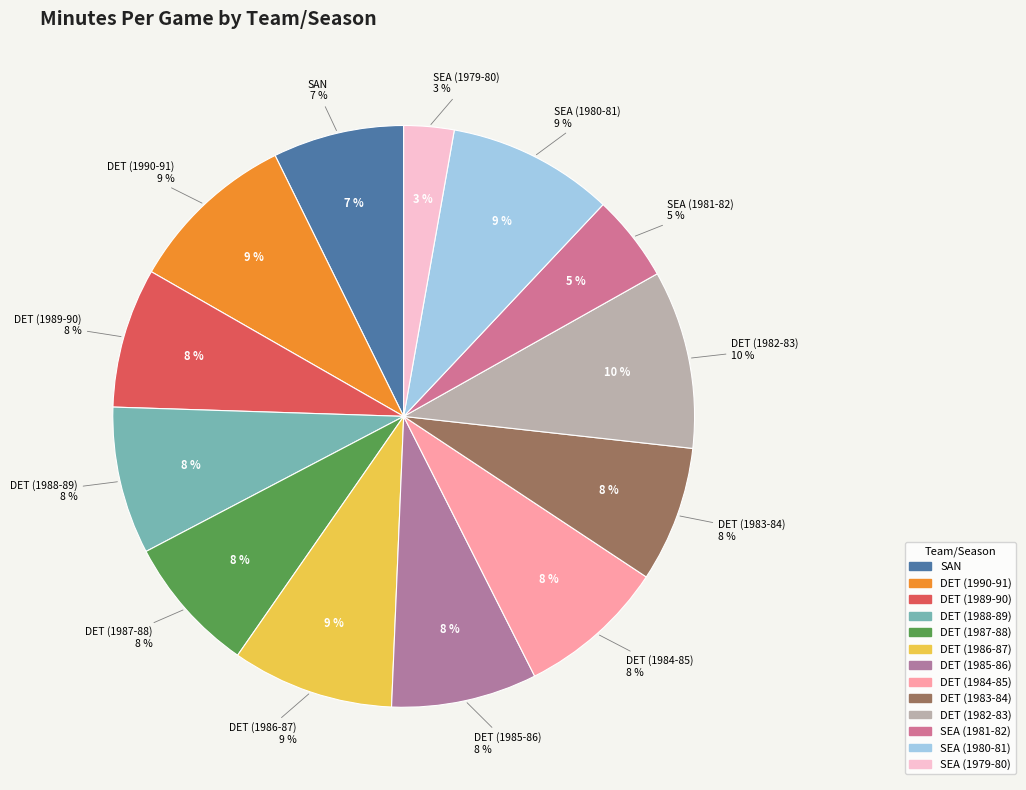

Approximately how many times larger is the value at DET (1989-90) compared to SEA (1981-82)?

1.6